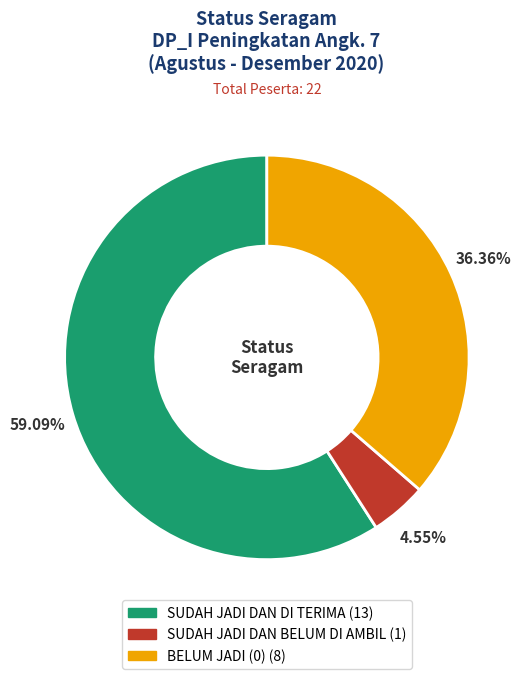

To the nearest percent, what is the combined percentage of SUDAH JADI DAN BELUM DI AMBIL and SUDAH JADI DAN DI TERIMA?

64%